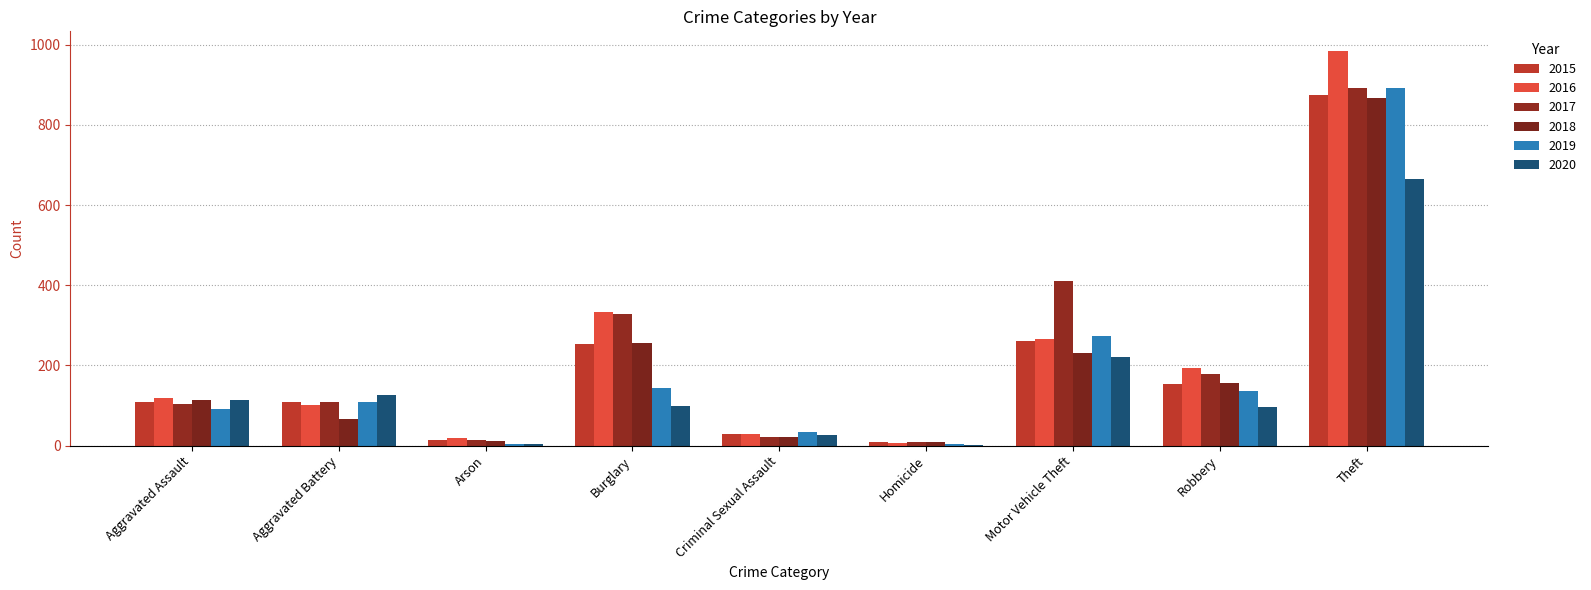

Reading right to left, extract all data points from this chart.

2015: Theft=874	Robbery=154	Motor Vehicle Theft=261	Homicide=9	Criminal Sexual Assault=28	Burglary=254	Arson=13	Aggravated Battery=108	Aggravated Assault=110
2016: Theft=984	Robbery=194	Motor Vehicle Theft=265	Homicide=7	Criminal Sexual Assault=30	Burglary=333	Arson=20	Aggravated Battery=102	Aggravated Assault=118
2017: Theft=892	Robbery=178	Motor Vehicle Theft=411	Homicide=8	Criminal Sexual Assault=21	Burglary=329	Arson=14	Aggravated Battery=108	Aggravated Assault=105
2018: Theft=868	Robbery=155	Motor Vehicle Theft=231	Homicide=10	Criminal Sexual Assault=21	Burglary=257	Arson=12	Aggravated Battery=67	Aggravated Assault=115
2019: Theft=891	Robbery=135	Motor Vehicle Theft=273	Homicide=5	Criminal Sexual Assault=35	Burglary=143	Arson=5	Aggravated Battery=108	Aggravated Assault=92
2020: Theft=666	Robbery=97	Motor Vehicle Theft=222	Homicide=2	Criminal Sexual Assault=27	Burglary=100	Arson=4	Aggravated Battery=126	Aggravated Assault=113